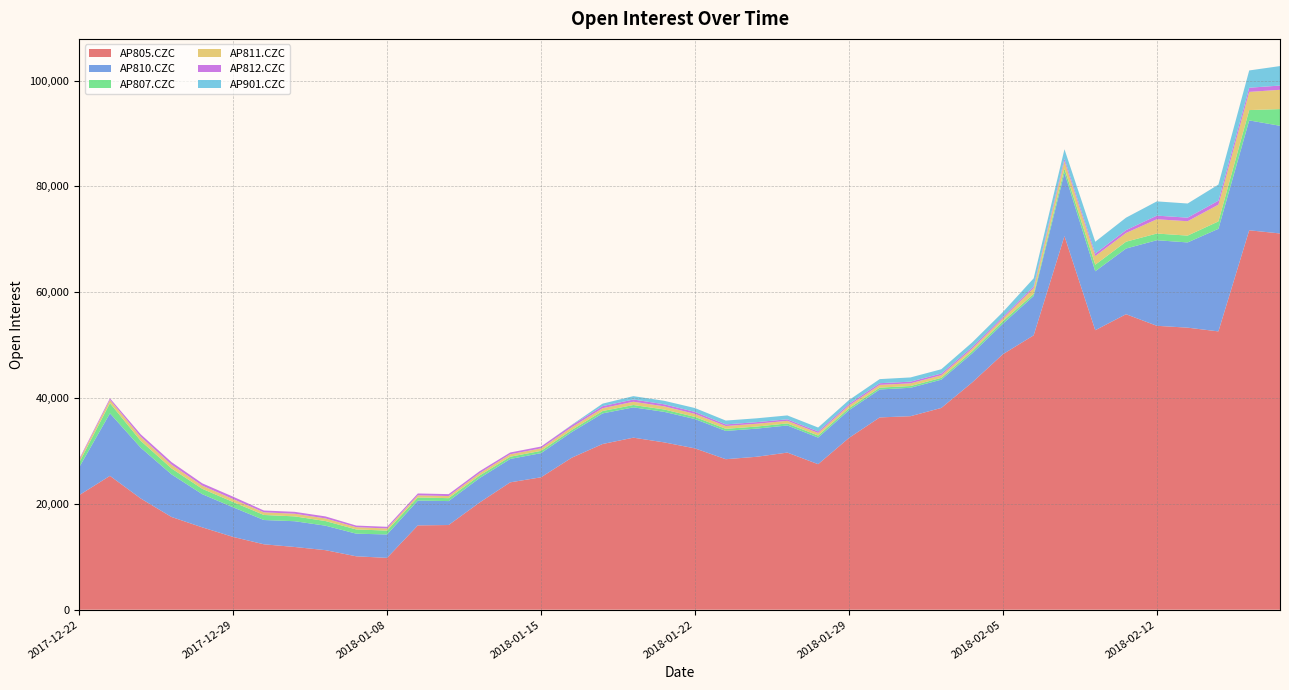

Reading left to right, what are all the values shown in this chart?

AP805.CZC: 21646	25296	21018	17524	15558	13754	12360	11852	11252	10090	9794	15934	16004	20238	24070	25024	28730	31314	32514	31622	30488	28442	28900	29692	27502	32460	36340	36572	38134	42932	48282	51858	70608	52822	55844	53656	53304	52600	71708	71108
AP810.CZC: 5256	11818	9598	8054	6272	5600	4590	4870	4628	4278	4426	4694	4524	4616	4416	4564	4846	5784	5728	5770	5542	5346	5320	5126	5028	5228	5280	5370	5340	5486	5772	7432	11970	11144	12416	16174	16110	19390	20768	20350
AP807.CZC: 894	1918	1302	1122	1012	1002	954	916	874	800	732	588	554	484	428	432	396	452	444	452	408	400	392	390	386	384	354	332	346	404	476	398	804	1236	1292	1264	1290	1398	1954	3158
AP811.CZC: 458	628	756	708	598	554	498	500	498	422	398	398	398	446	464	472	522	534	616	590	568	528	532	490	490	502	518	508	500	496	516	1112	1400	1638	1648	2698	2716	3162	3434	3644
AP812.CZC: 208	300	474	490	440	450	346	358	378	308	318	356	362	370	336	342	392	392	426	388	380	304	302	286	286	304	316	318	318	310	296	320	468	468	542	688	678	756	790	804
AP901.CZC: 0	0	0	0	0	0	0	0	0	0	0	0	0	0	0	0	66	470	634	662	726	726	724	734	740	736	772	798	806	870	914	1512	1778	2238	2354	2692	2672	3044	3264	3682